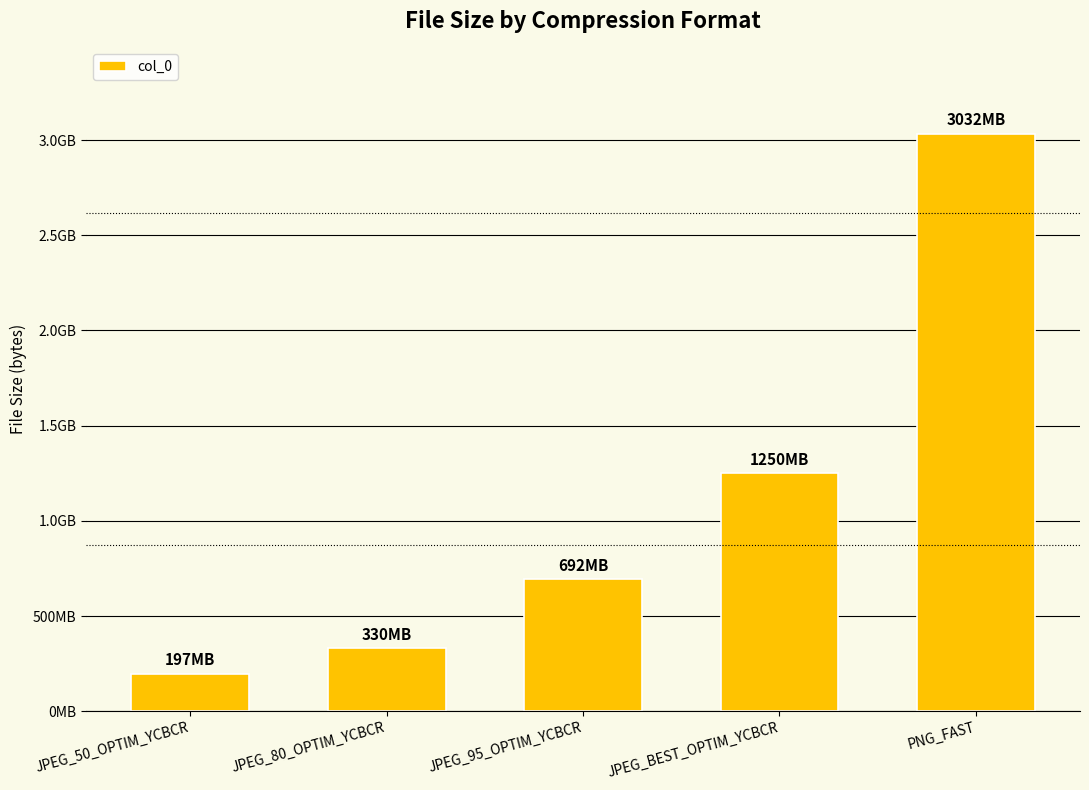

What is the greatest value displayed?

3032096768